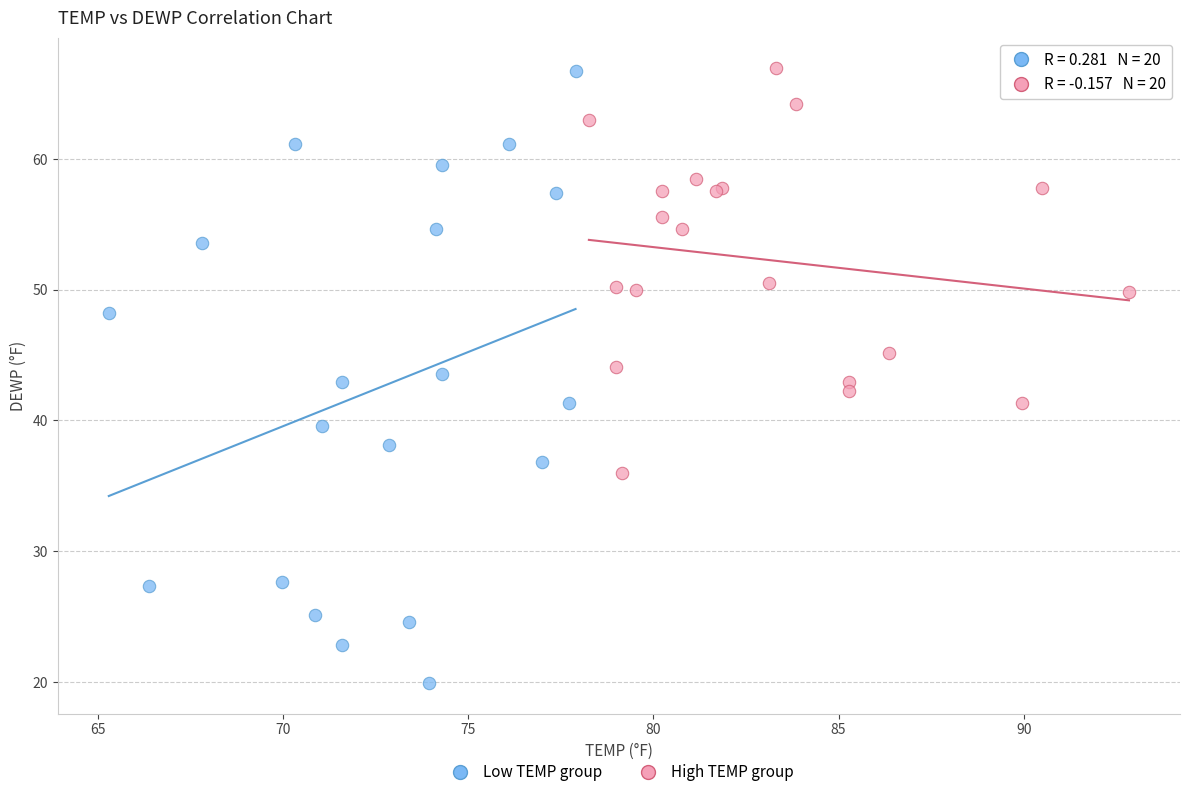

Which series reaches the minimum Y coordinate?

Low TEMP group